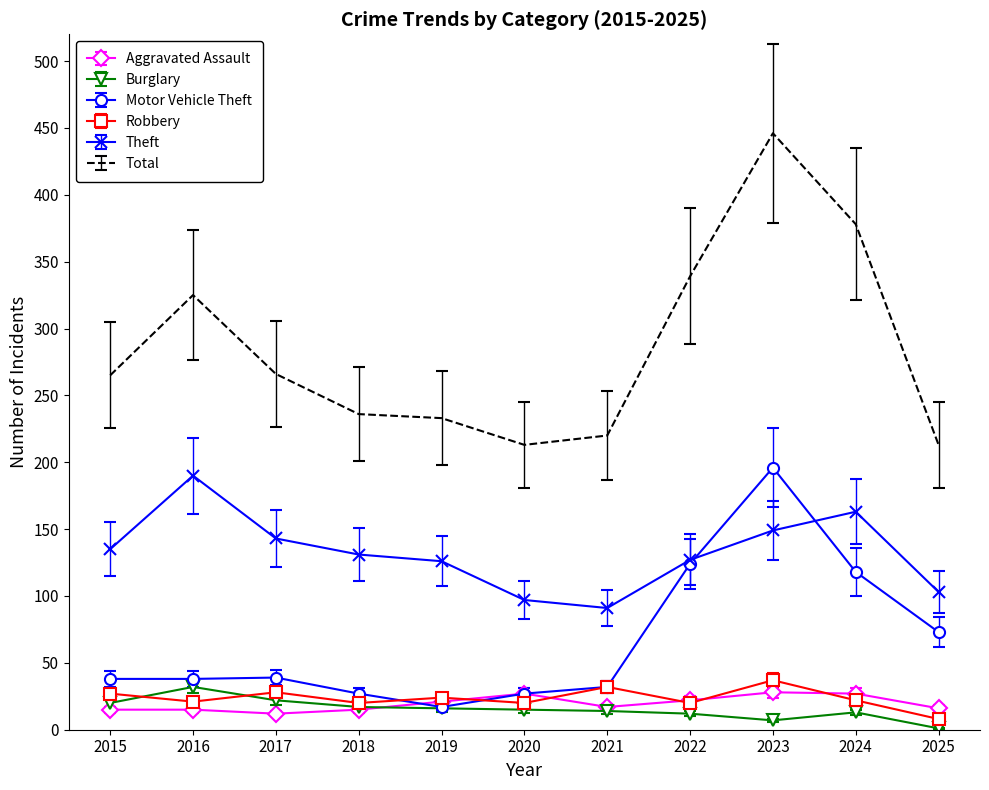

What is the sum of all Aggravated Assault values?

215